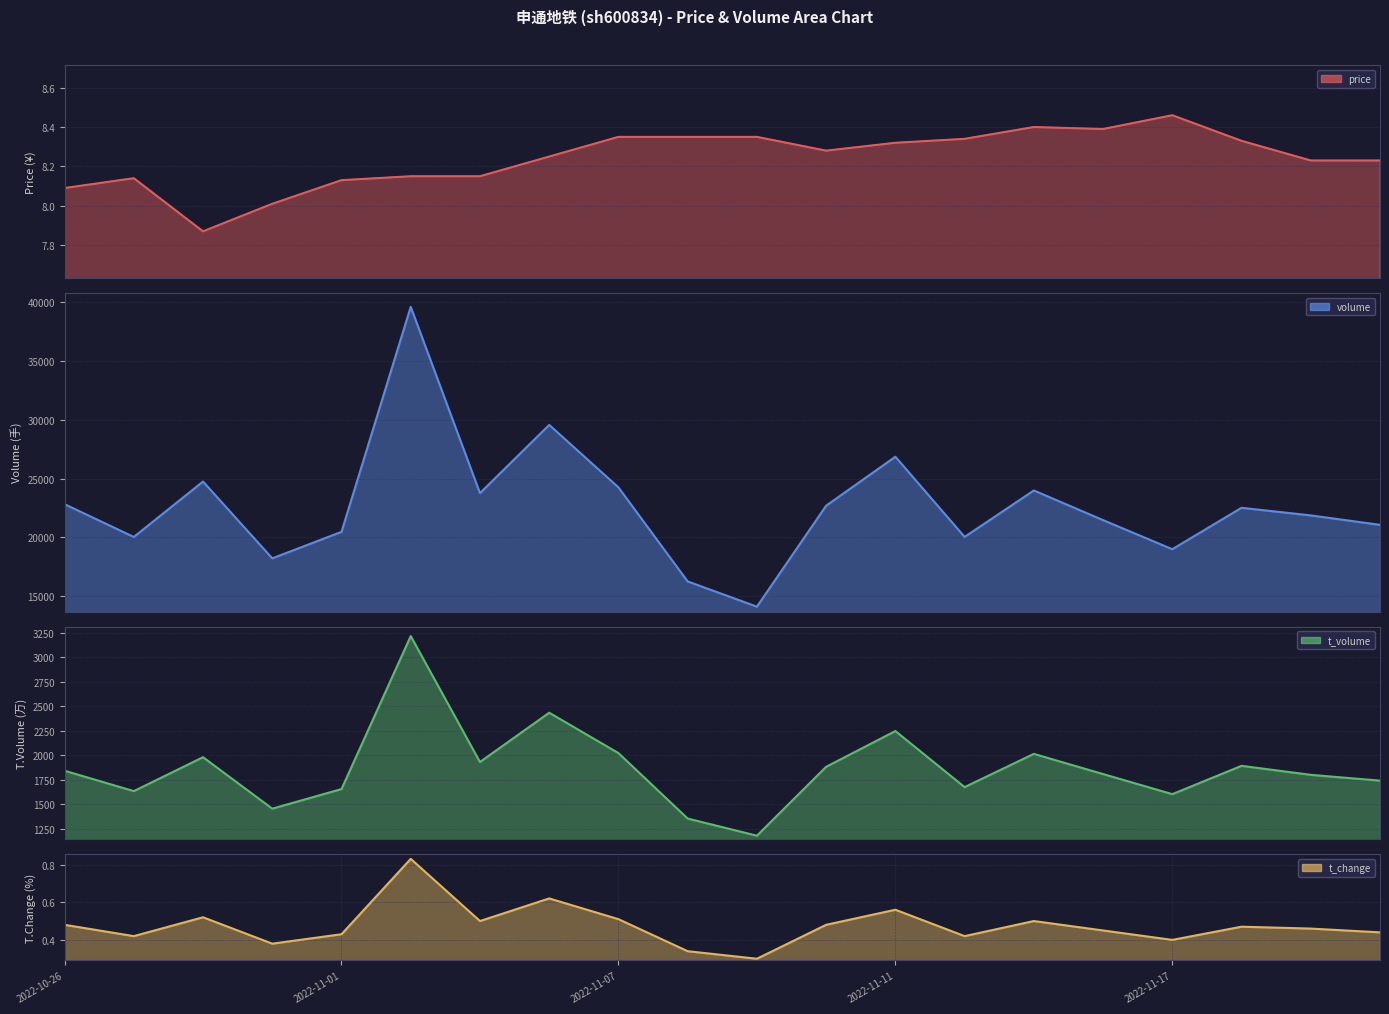

Is it true that t_volume equals 2706.1 at 2022-11-14?

False